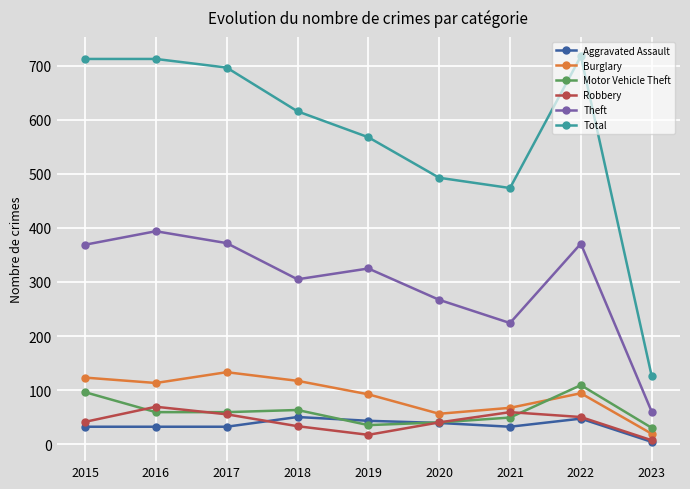

Rank the series at 2019 from lowest to highest value.

Robbery, Motor Vehicle Theft, Aggravated Assault, Burglary, Theft, Total